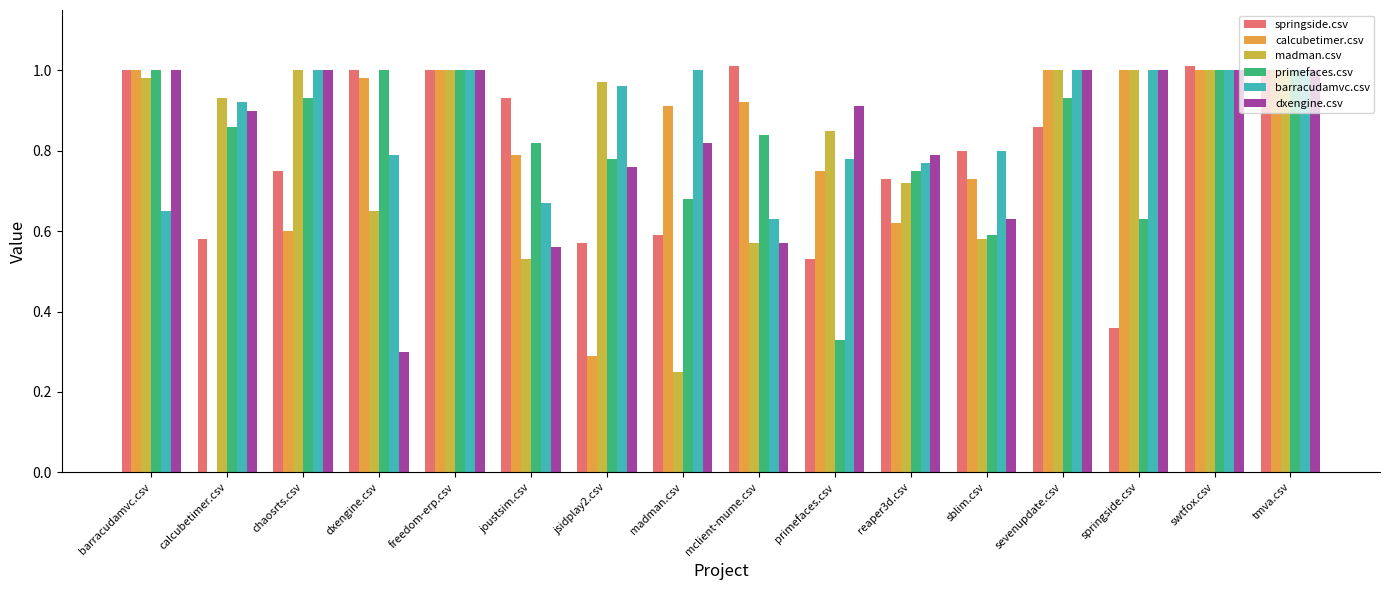

What are all the series names shown in the legend?

springside.csv, calcubetimer.csv, madman.csv, primefaces.csv, barracudamvc.csv, dxengine.csv